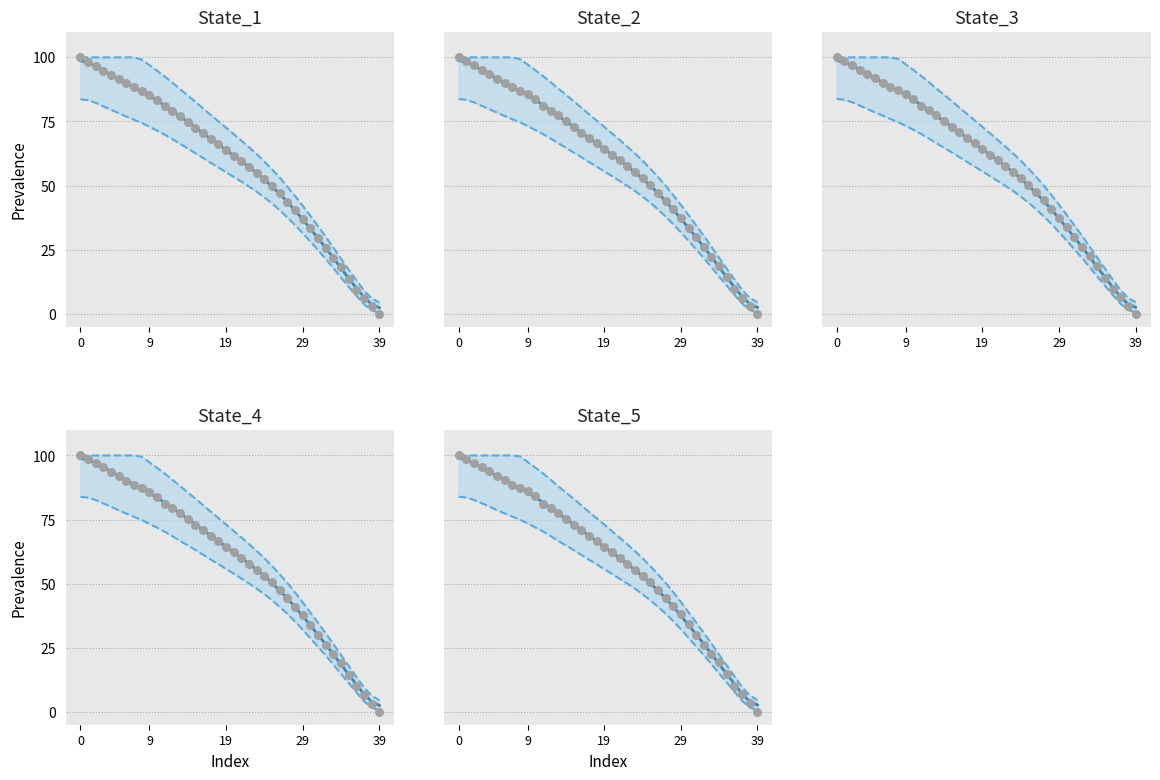

Which series has the widest spread of Y values?

State_4